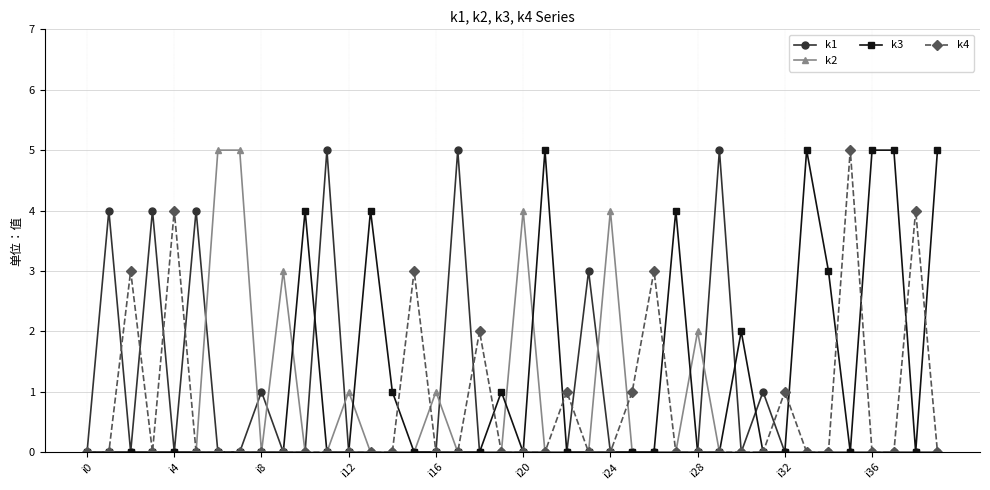

True or false: k3 has more than 1 interior local peaks.

True